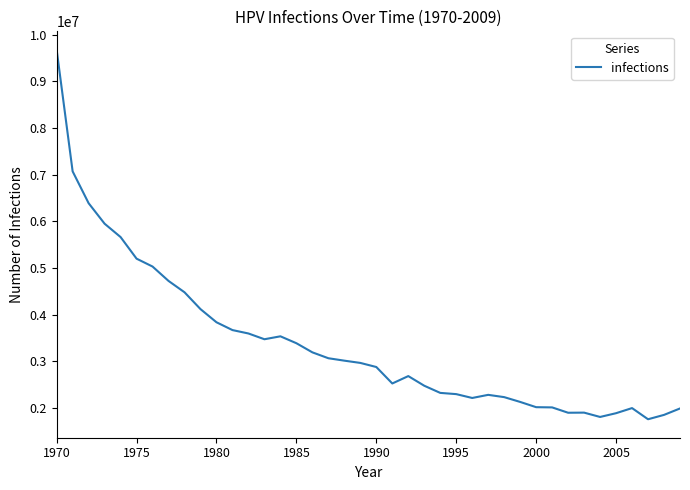

What is the difference between the maximum and minimum values?

7915096.8